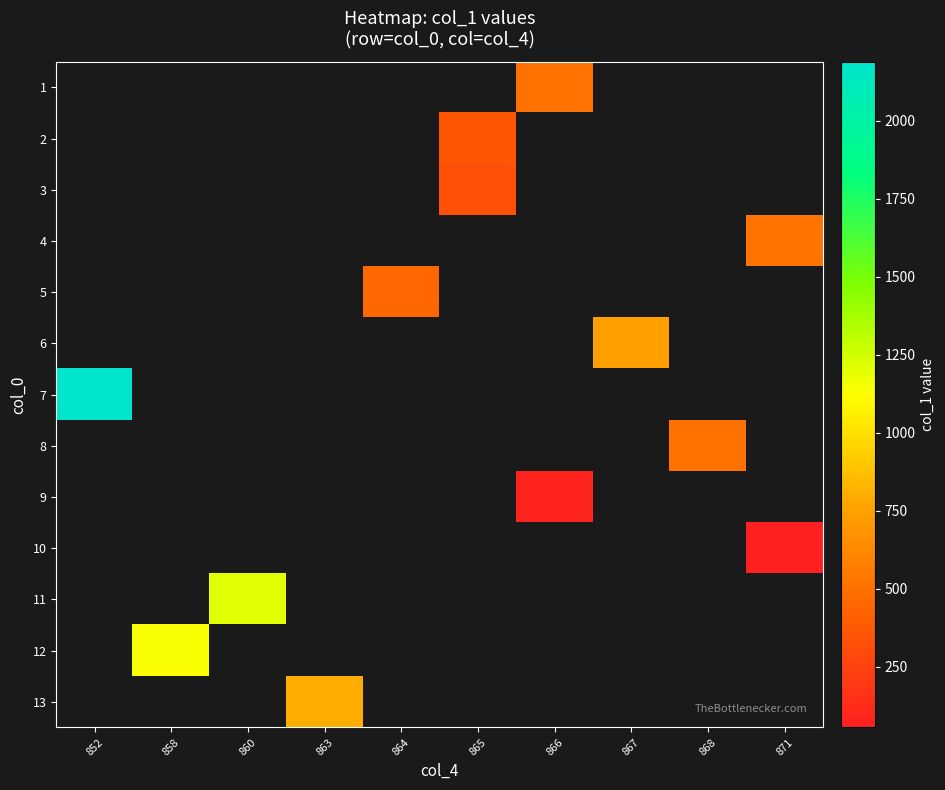

How many categories are shown in the chart?

10